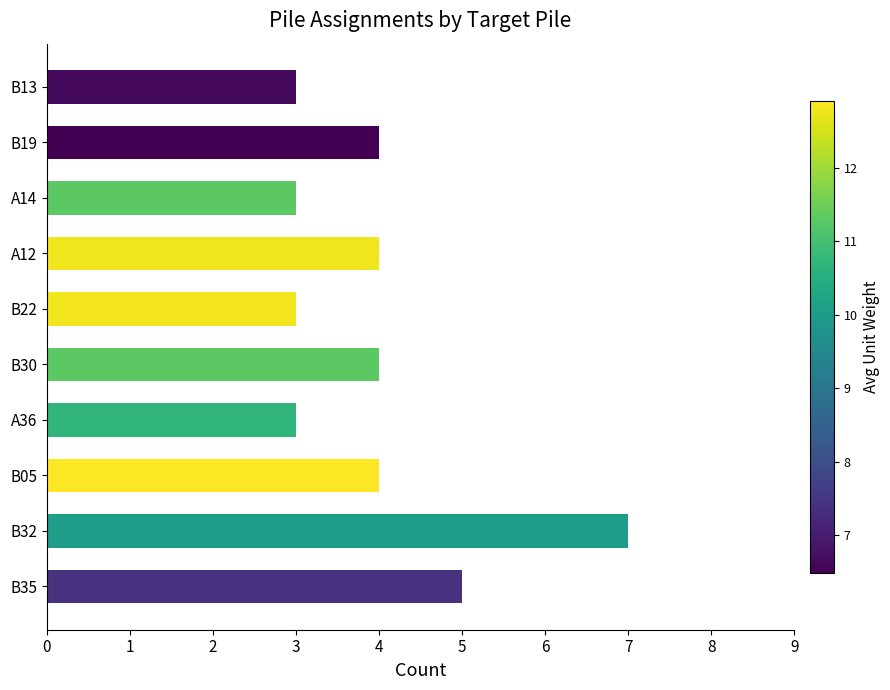

Does the chart contain stacked bars?

No